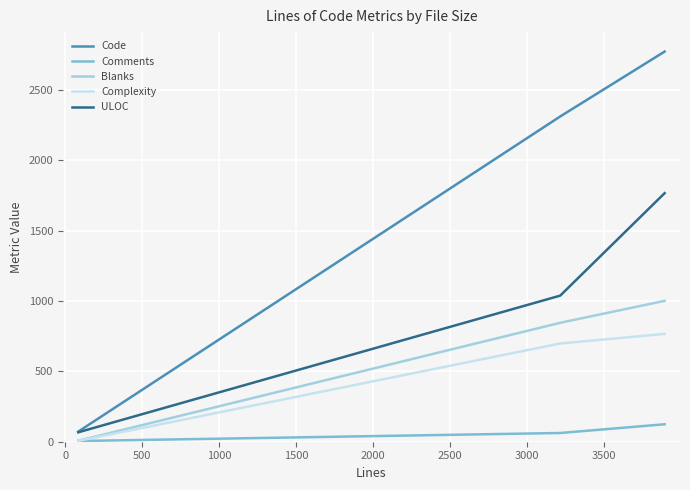

What is the minimum value for ULOC?

67